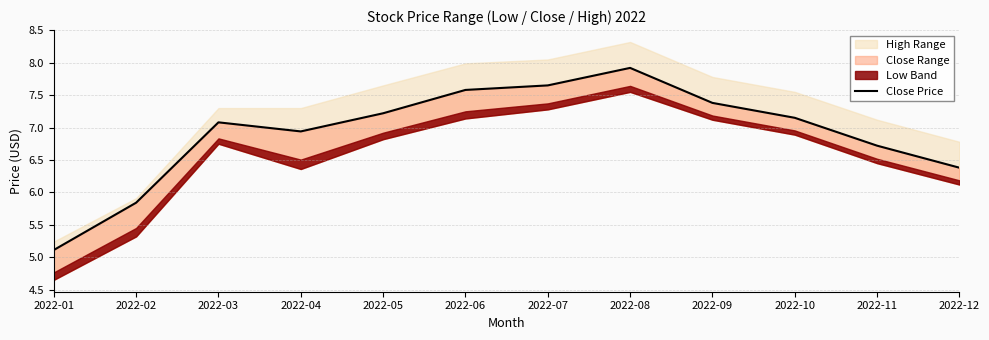

The chart shows a value of 7.2 at 2022-05. True or false?

True